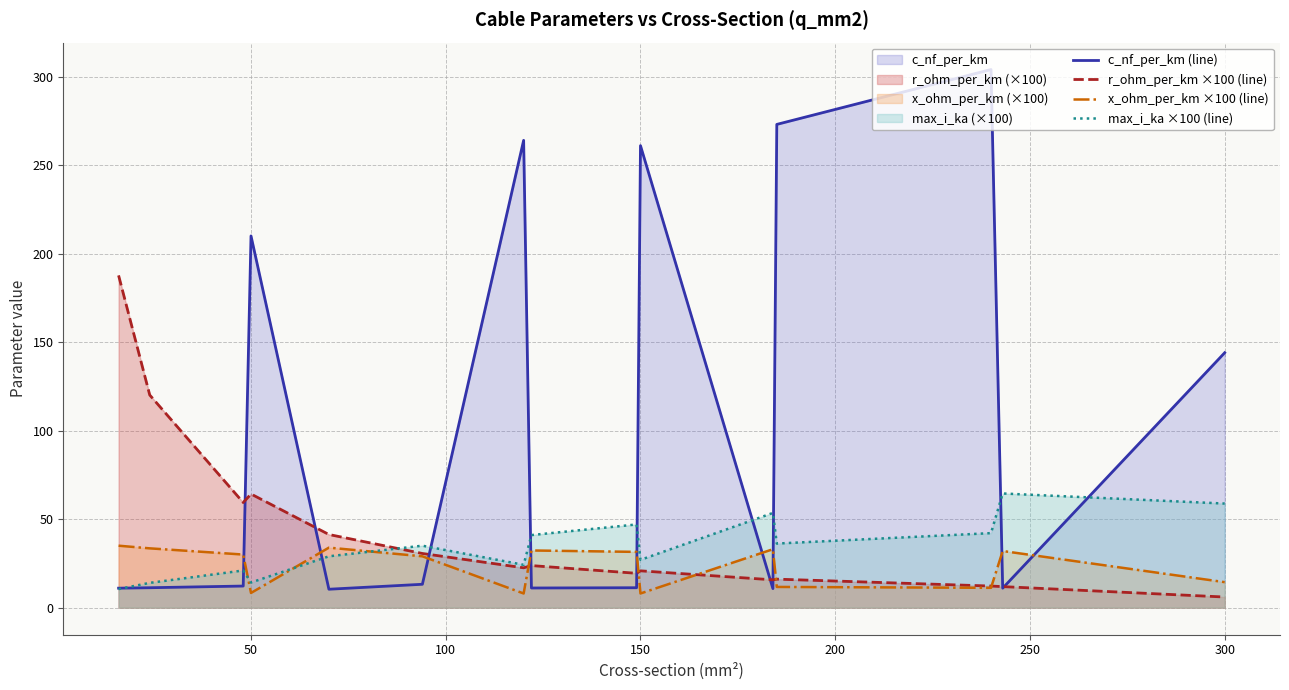

The value of max_i_ka ×100 (line) at 150 is 9.5. True or false?

False